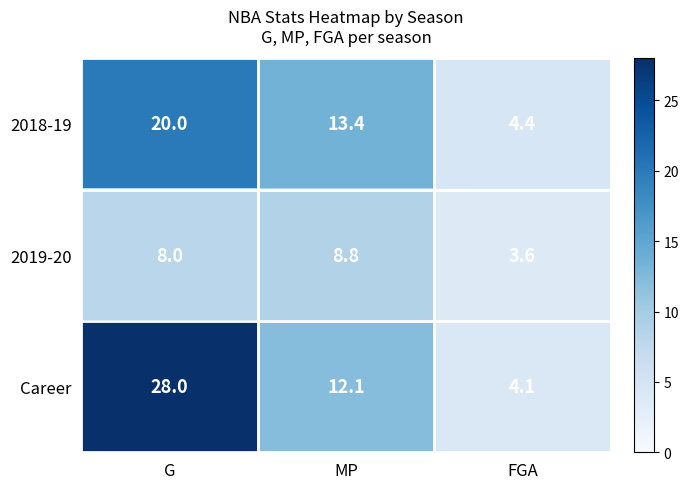

Rank the series by their maximum value, from highest to lowest.

Career, 2018-19, 2019-20